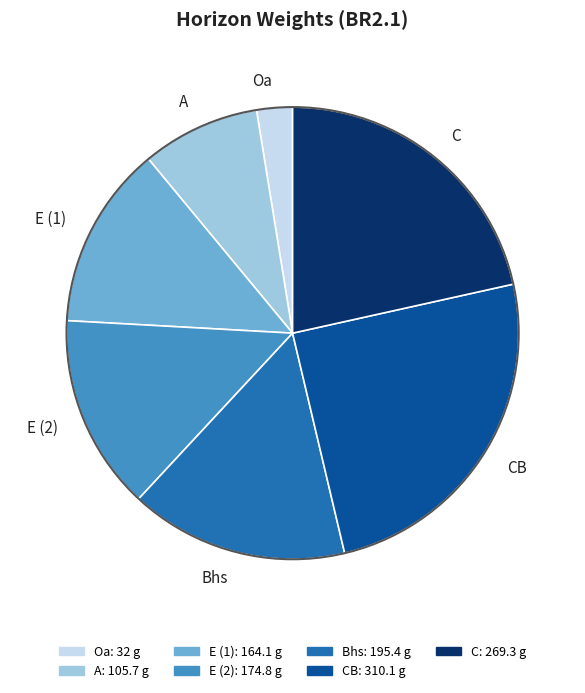

True or false: CB accounts for 25% of the total.

True